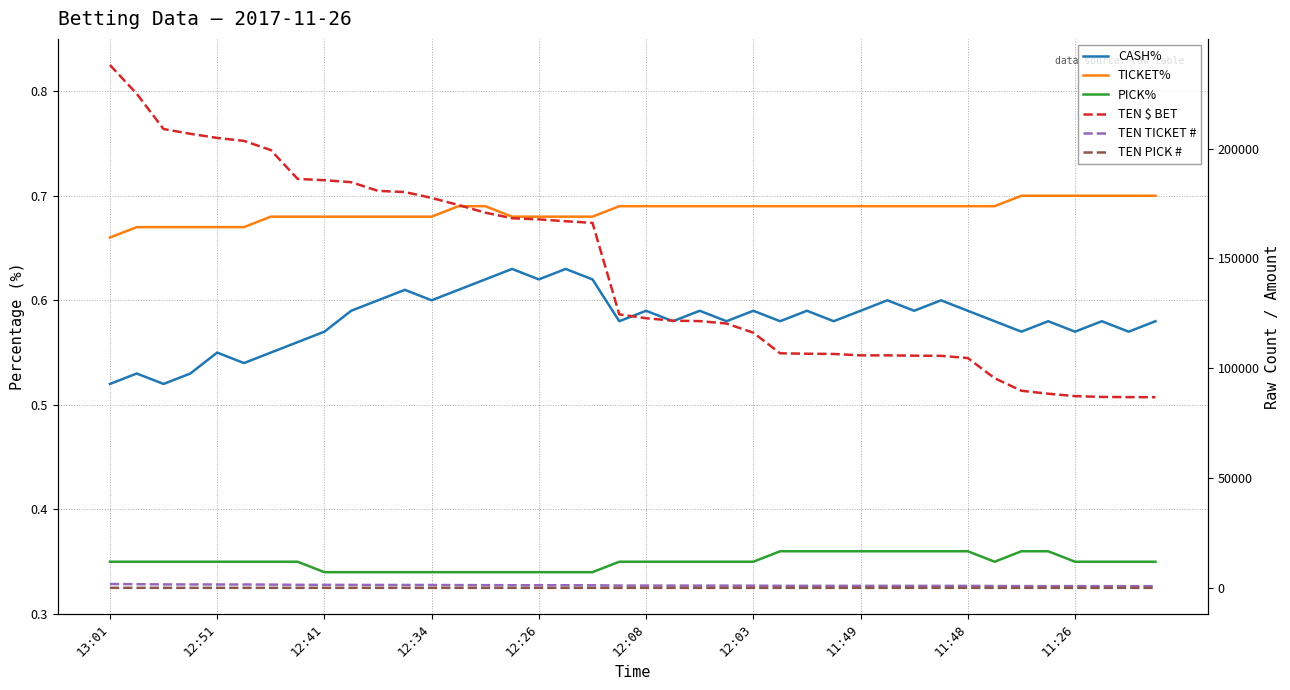

How many interior local valleys does the PICK% series have?

1